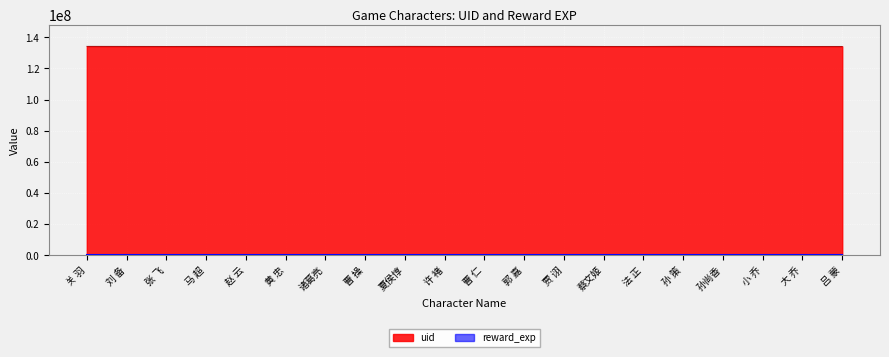

Does the chart display data point markers on the line(s)?

No